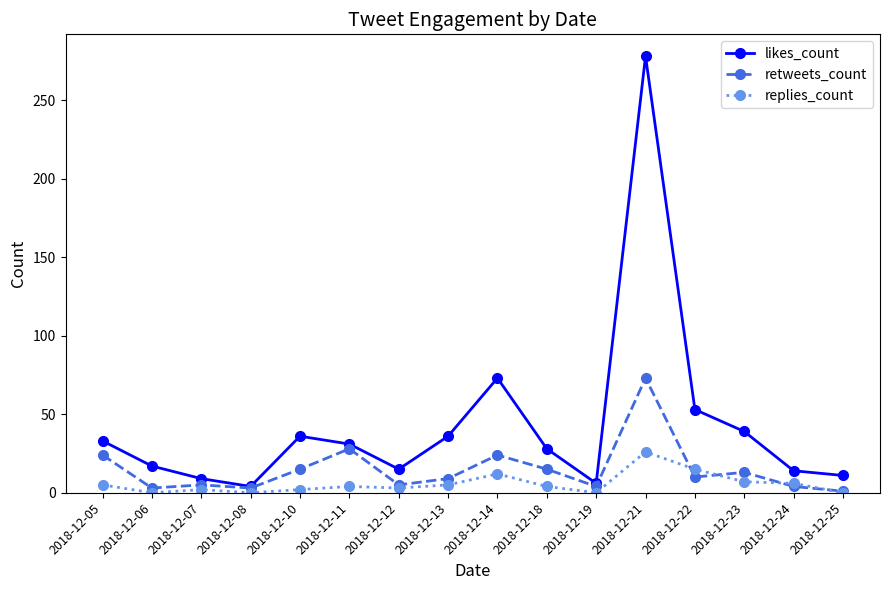

What is the sum of the likes_count values at 2018-12-19 and 2018-12-12?

21